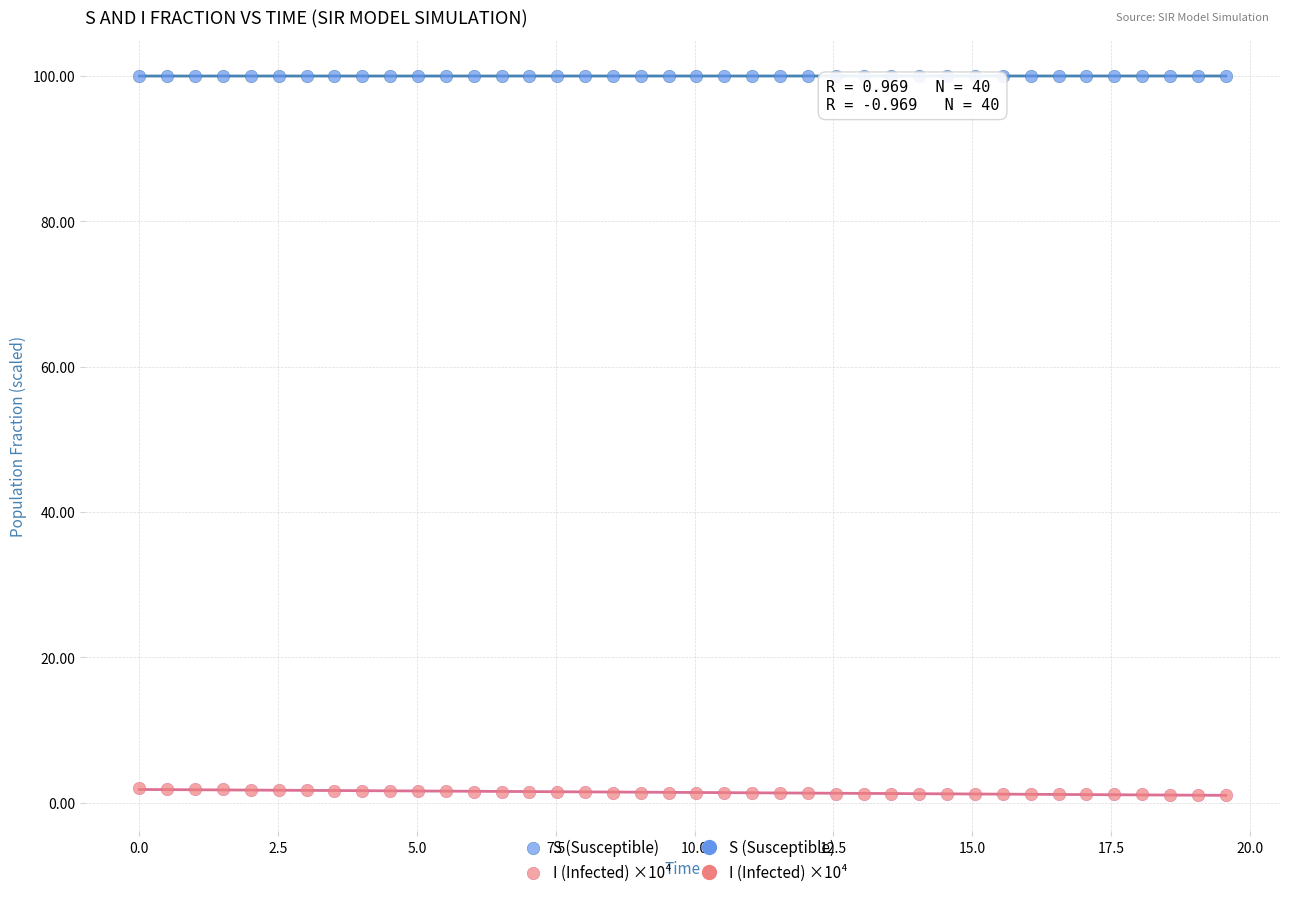

Across all data points, what is the range of X values (max minus min)?

19.6